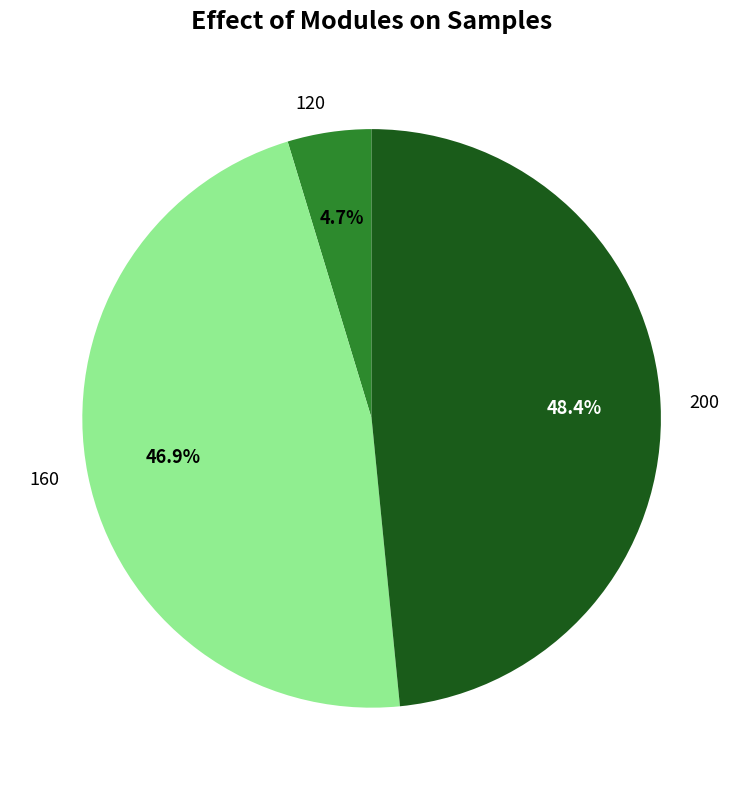

To the nearest percent, what portion does 200 represent?

48%